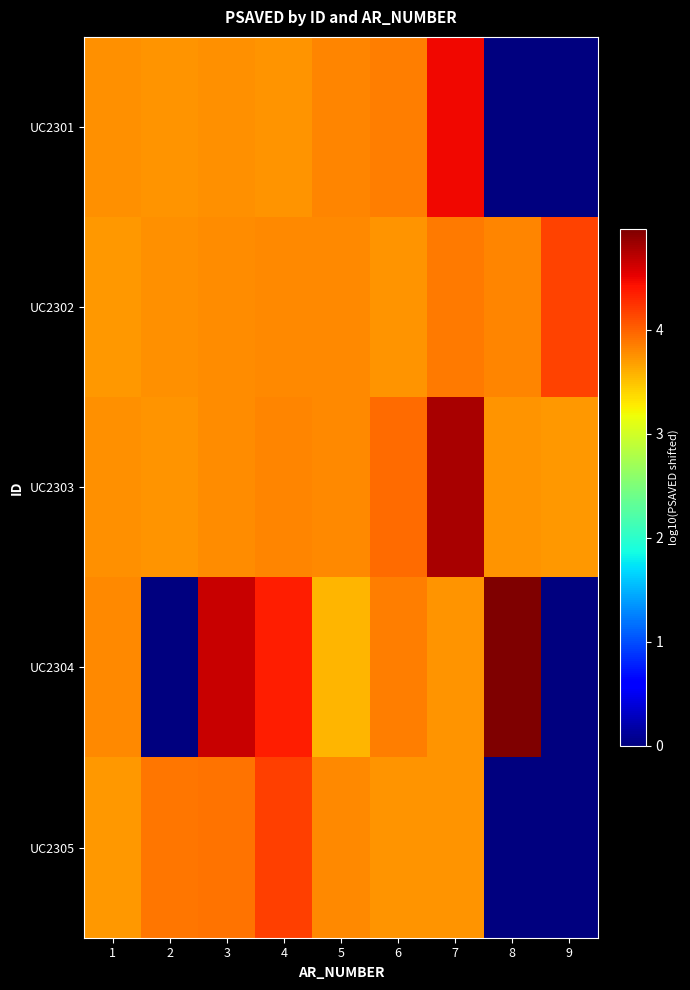

Reading left to right, transcribe all the data shown in this chart.

UC2301: 1=3.8	2=3.7	3=3.8	4=3.7	5=3.8	6=3.9	7=4.5	8=0.0	9=0.0
UC2302: 1=3.7	2=3.8	3=3.8	4=3.8	5=3.8	6=3.7	7=3.9	8=3.8	9=4.2
UC2303: 1=3.7	2=3.7	3=3.8	4=3.8	5=3.8	6=3.9	7=4.8	8=3.7	9=3.7
UC2304: 1=3.8	2=0.0	3=4.6	4=4.4	5=3.6	6=3.8	7=3.7	8=5.0	9=0.0
UC2305: 1=3.7	2=3.9	3=3.9	4=4.2	5=3.8	6=3.7	7=3.7	8=0.0	9=0.0